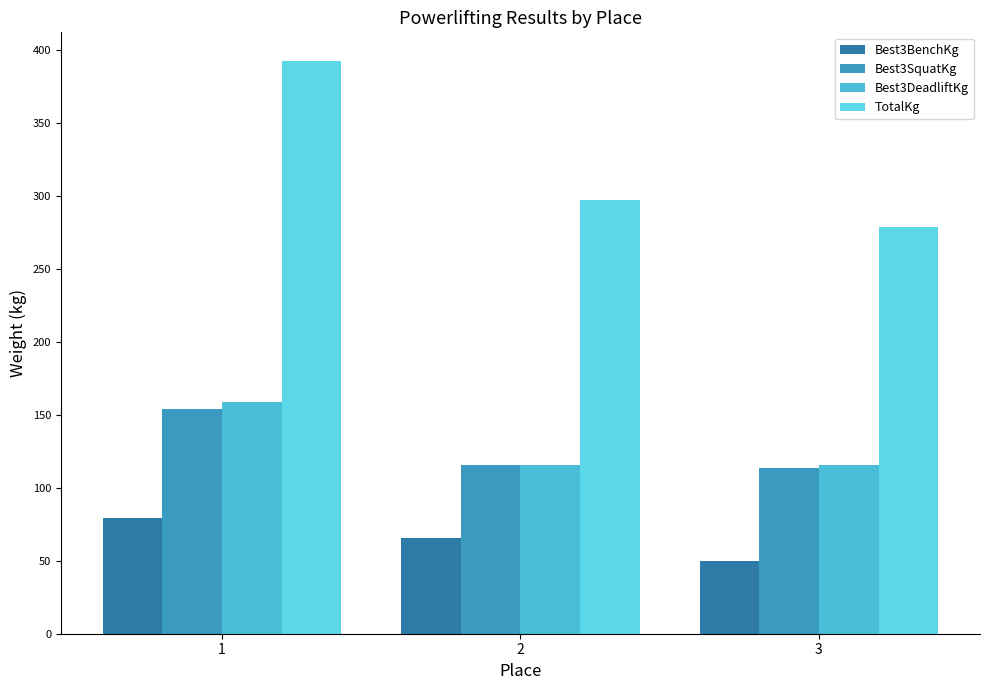

What is the smallest value displayed?

49.9